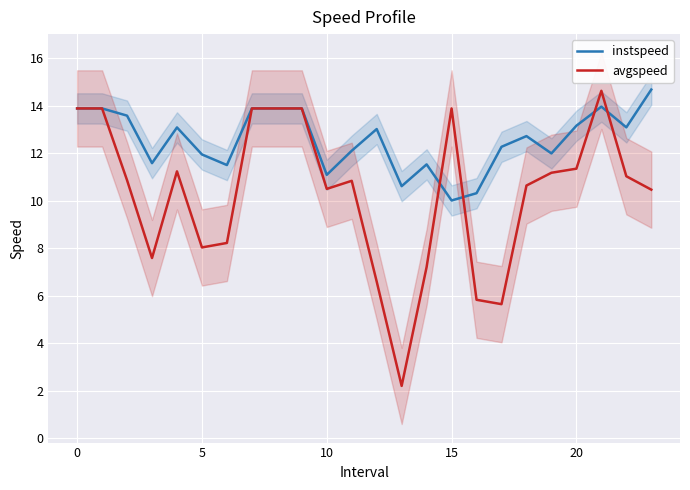

What is the label of the 17th point from the right?

7